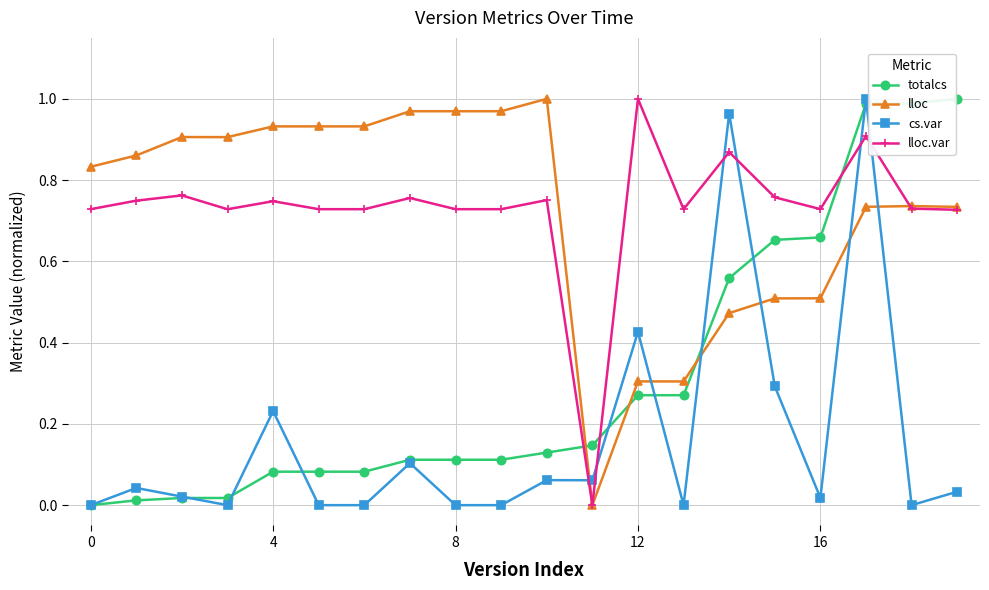

How many times do cs.var and lloc cross each other?

6